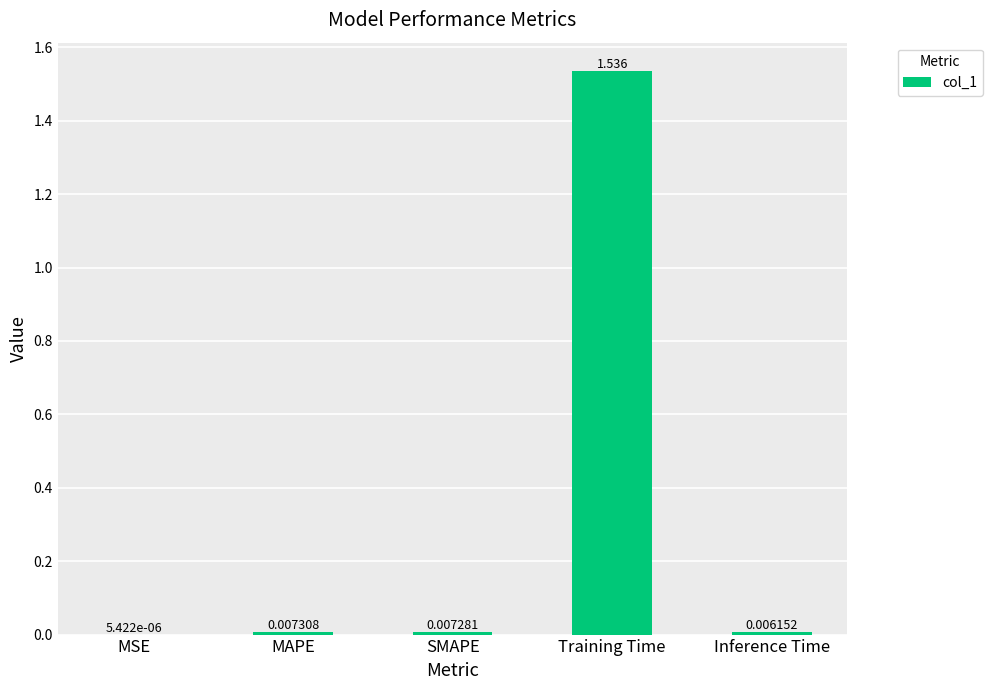

Does the chart contain stacked bars?

No